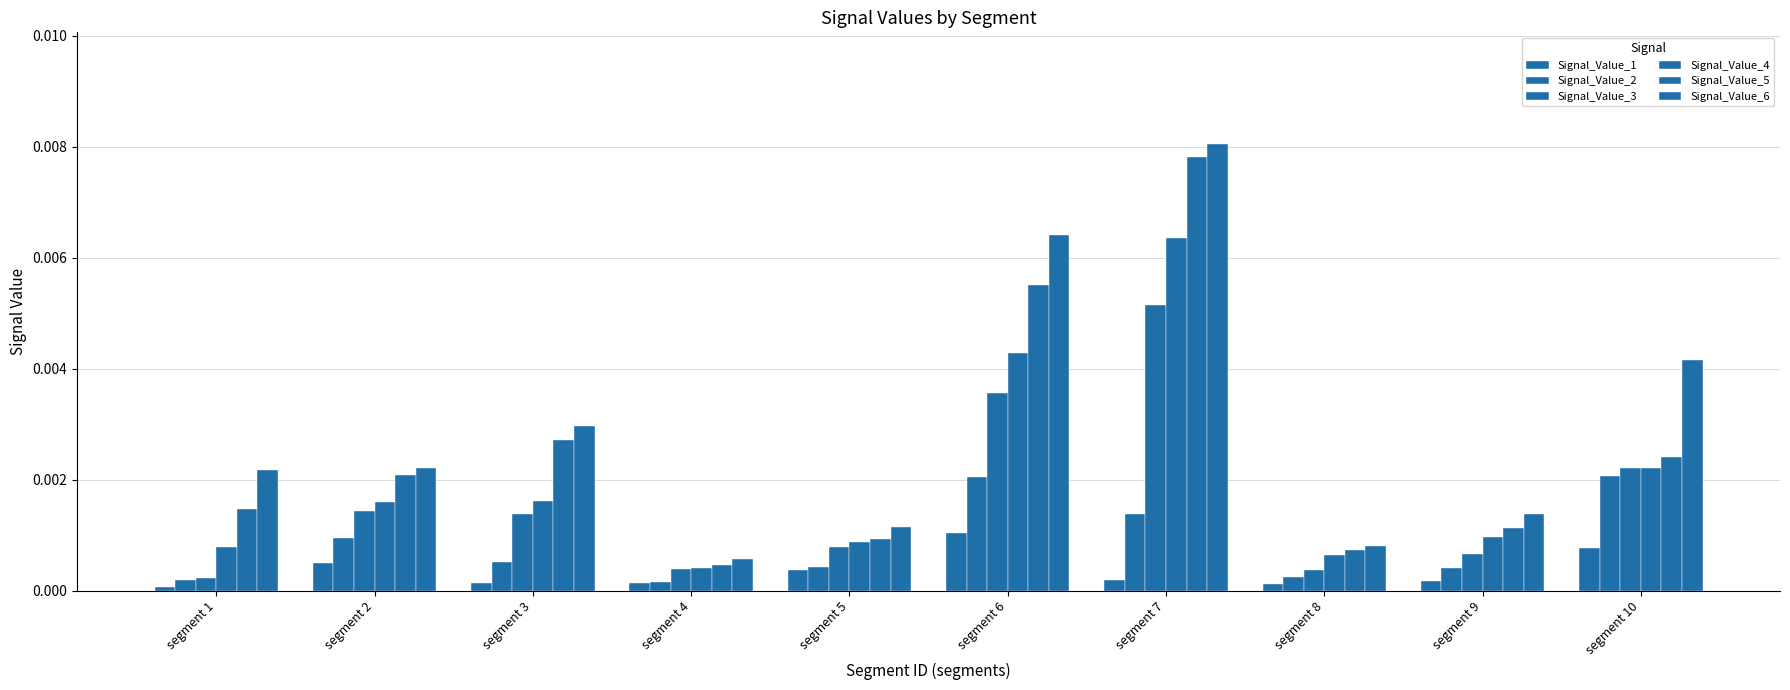

At which category is the sum across all series the highest?

segment 7